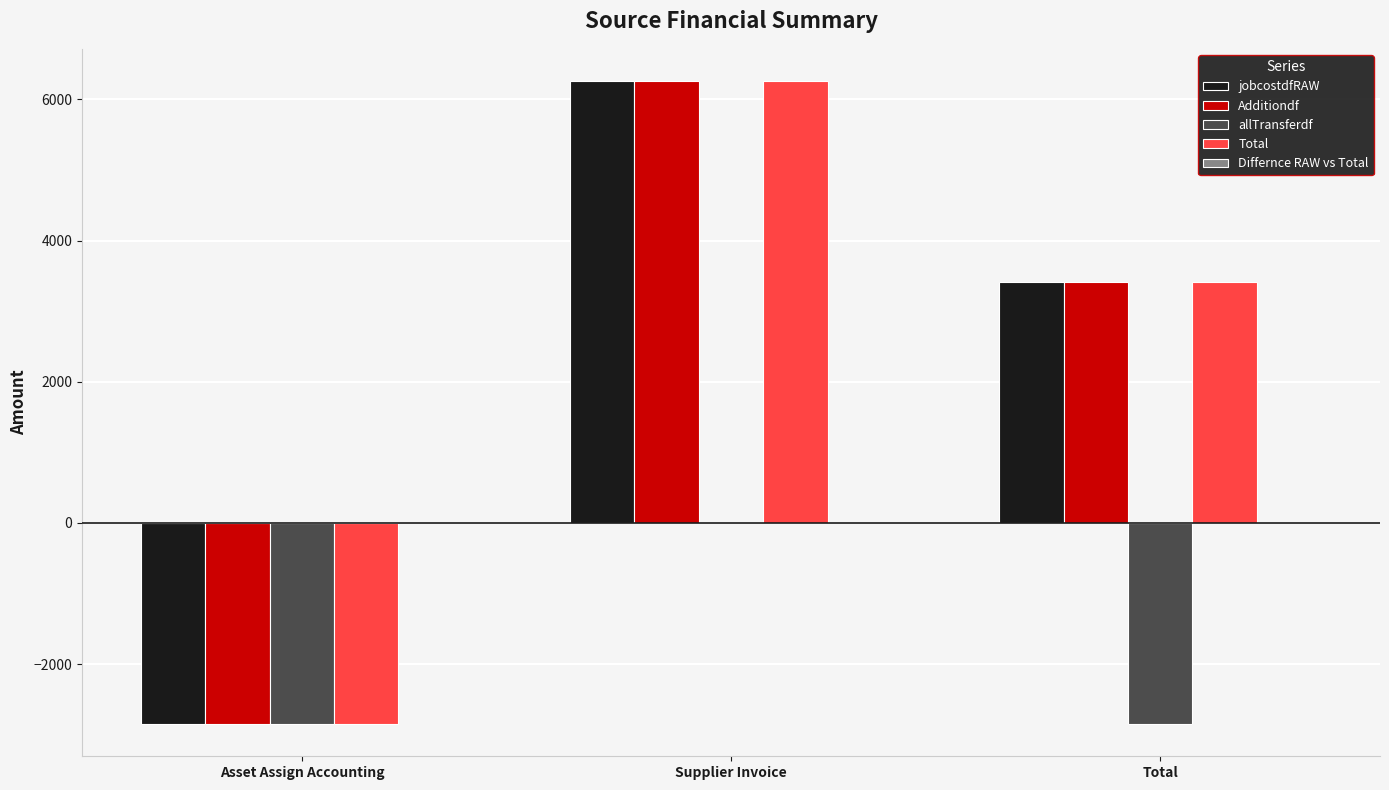

Is it true that Additiondf equals 10525.2 at Supplier Invoice?

False